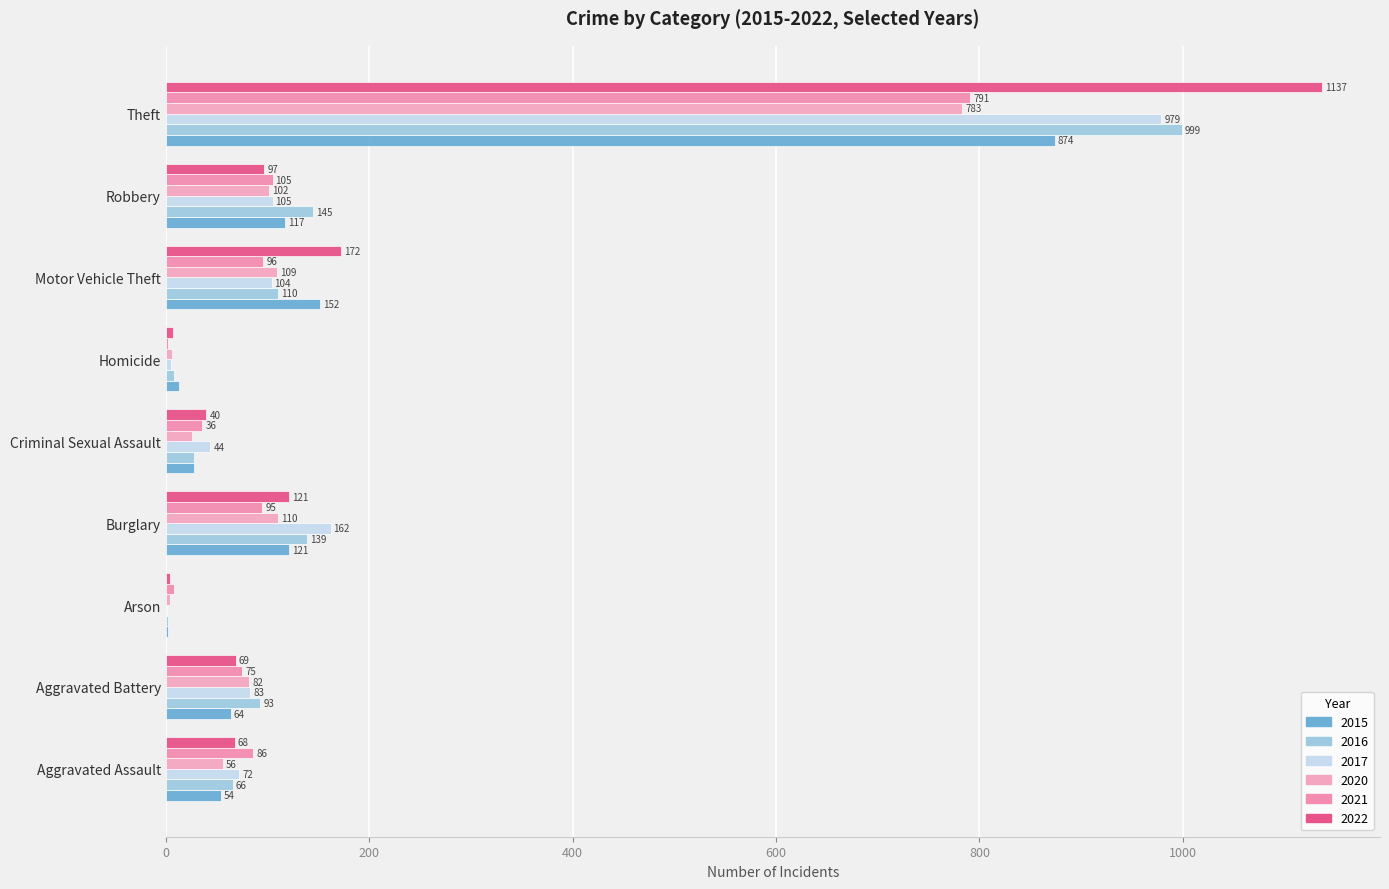

Reading left to right, extract all data points from this chart.

2015: Aggravated Assault=54	Aggravated Battery=64	Arson=2	Burglary=121	Criminal Sexual Assault=28	Homicide=13	Motor Vehicle Theft=152	Robbery=117	Theft=874
2016: Aggravated Assault=66	Aggravated Battery=93	Arson=2	Burglary=139	Criminal Sexual Assault=28	Homicide=8	Motor Vehicle Theft=110	Robbery=145	Theft=999
2017: Aggravated Assault=72	Aggravated Battery=83	Arson=1	Burglary=162	Criminal Sexual Assault=44	Homicide=5	Motor Vehicle Theft=104	Robbery=105	Theft=979
2020: Aggravated Assault=56	Aggravated Battery=82	Arson=4	Burglary=110	Criminal Sexual Assault=26	Homicide=6	Motor Vehicle Theft=109	Robbery=102	Theft=783
2021: Aggravated Assault=86	Aggravated Battery=75	Arson=8	Burglary=95	Criminal Sexual Assault=36	Homicide=2	Motor Vehicle Theft=96	Robbery=105	Theft=791
2022: Aggravated Assault=68	Aggravated Battery=69	Arson=4	Burglary=121	Criminal Sexual Assault=40	Homicide=7	Motor Vehicle Theft=172	Robbery=97	Theft=1137